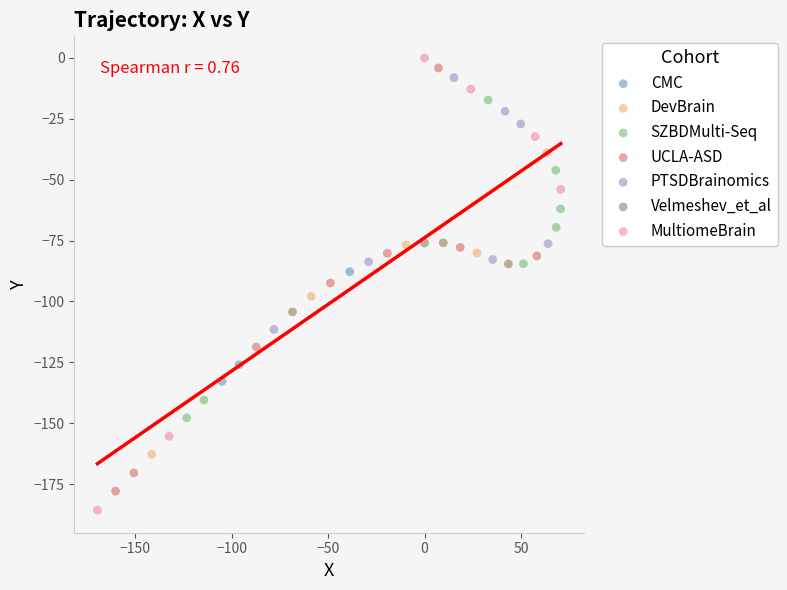

Which series contains the highest Y value?

MultiomeBrain